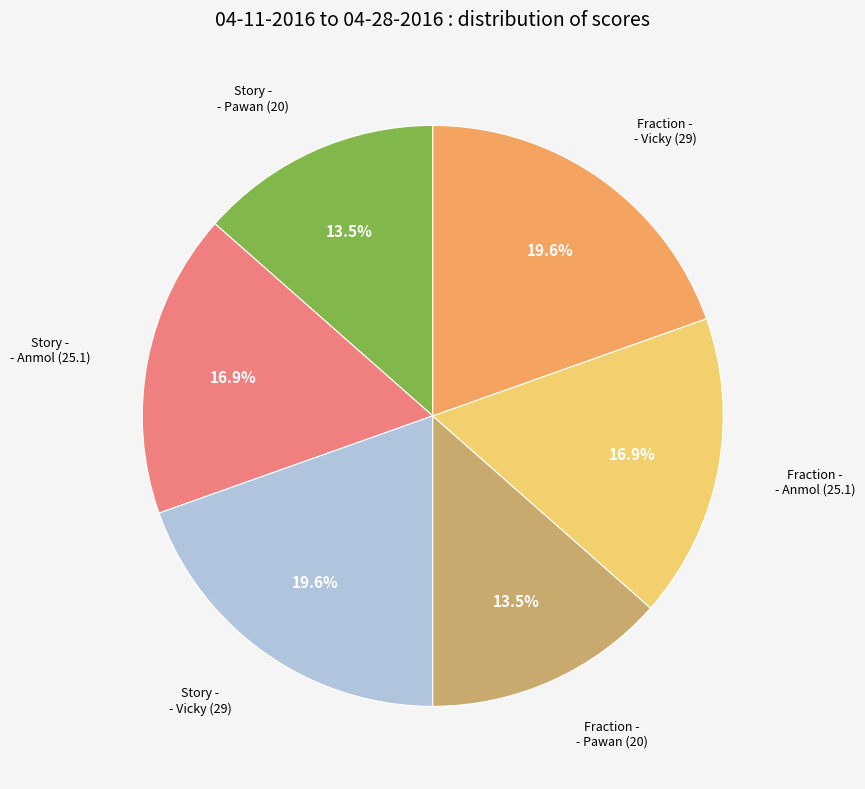

How many segments does this pie chart have?

6